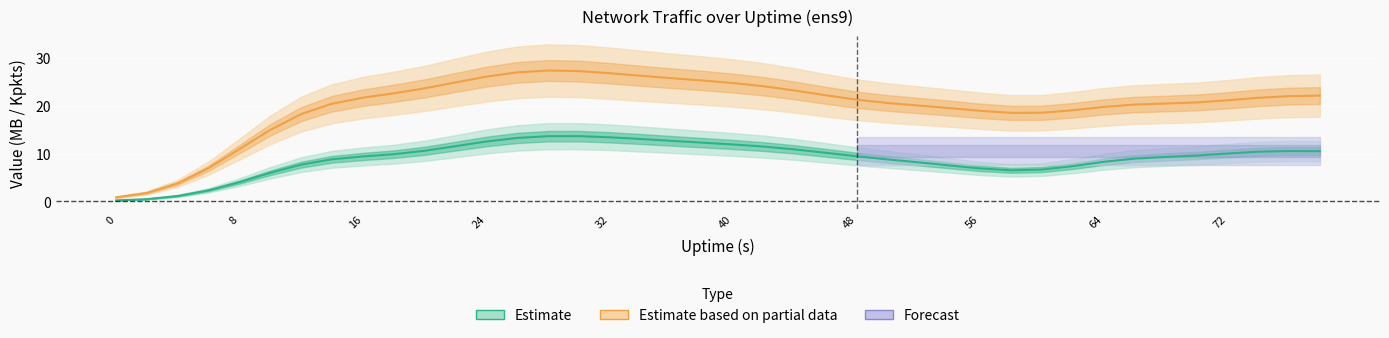

Rank the series by their average value, from lowest to highest.

Estimate (recv MB), Estimate based on partial data (recv Kpkts)